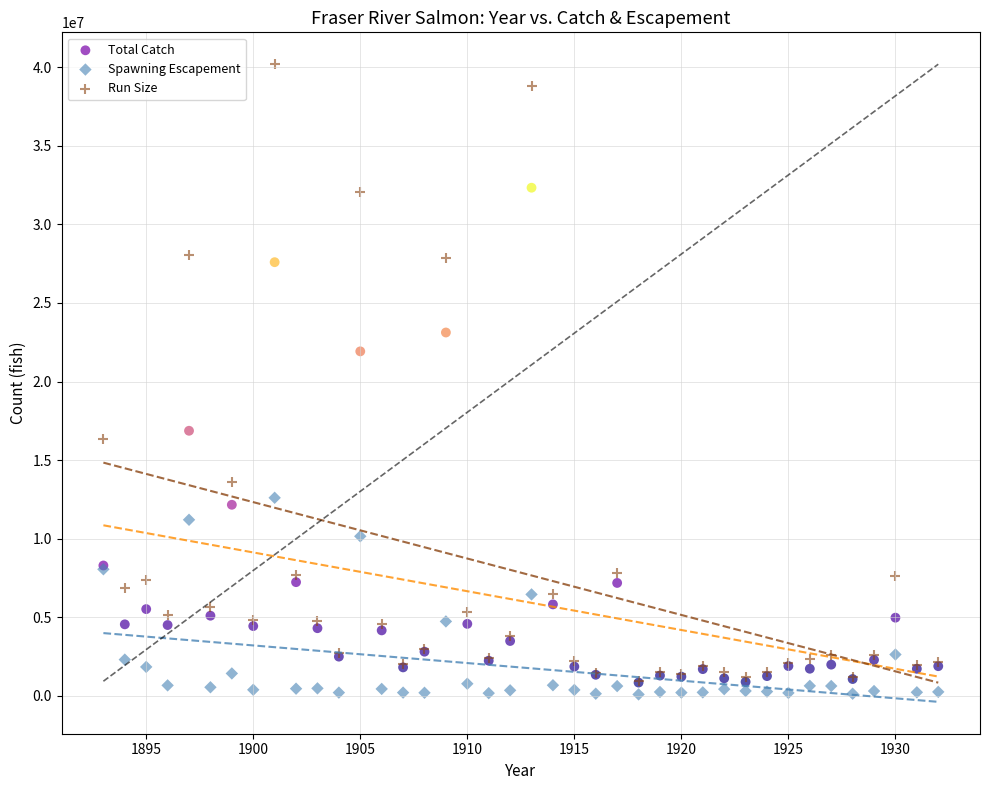

Across all series, what Y value is closest to 20140000?

21920000